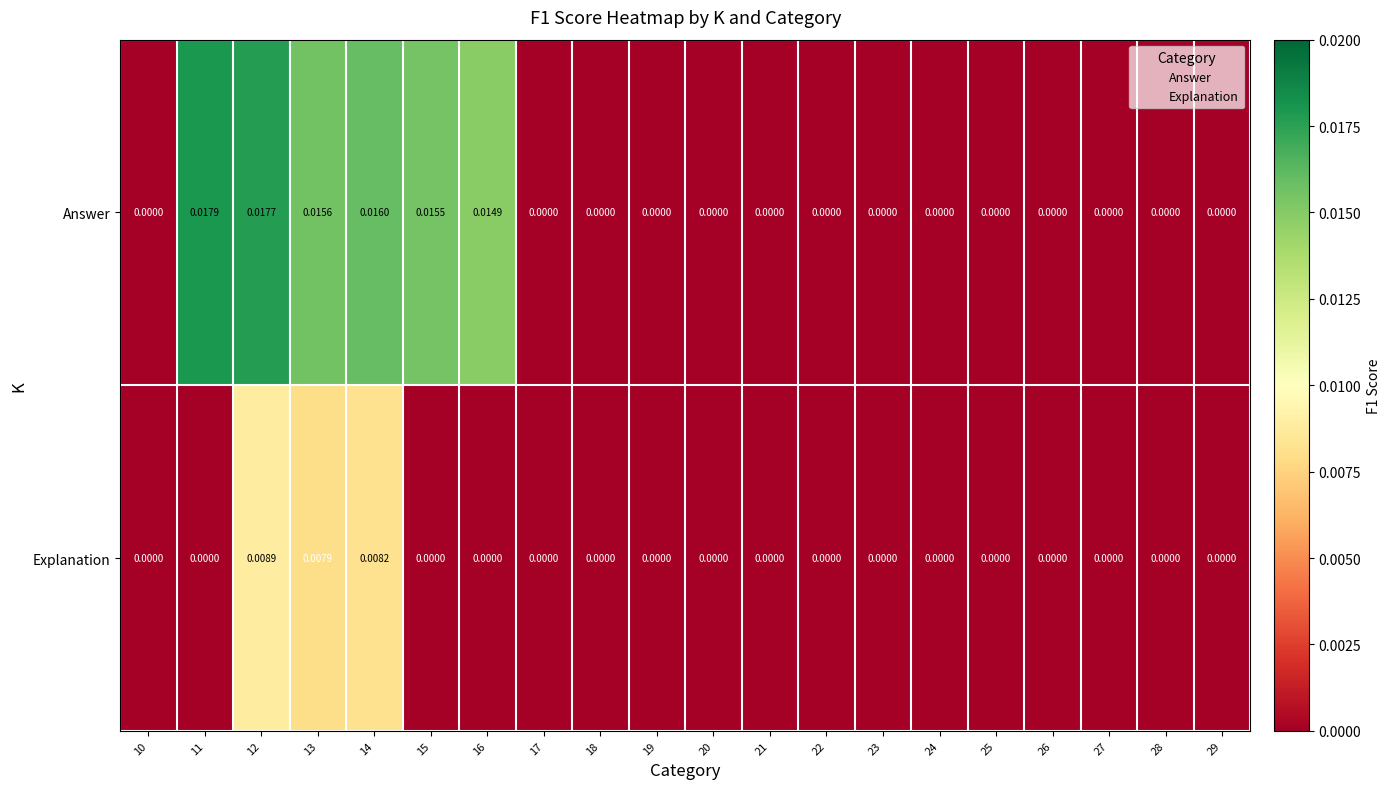

Which series has the largest range (max minus min)?

Answer